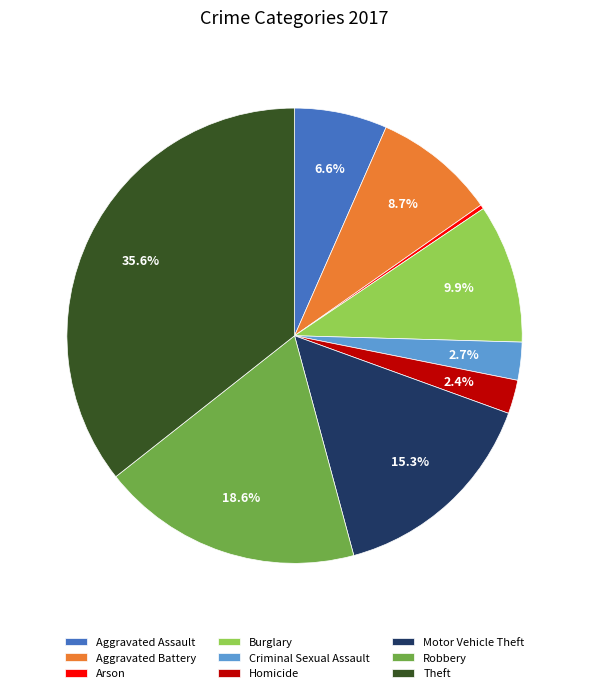

Which has a higher value, Homicide or Burglary?

Burglary